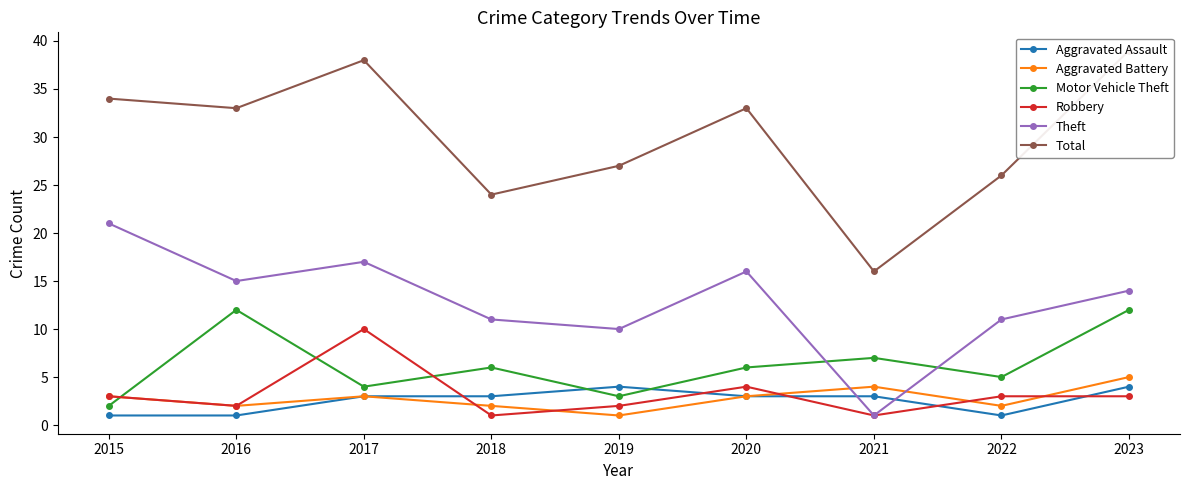

Reading left to right, what are all the values shown in this chart?

Aggravated Assault: 1	1	3	3	4	3	3	1	4
Aggravated Battery: 3	2	3	2	1	3	4	2	5
Motor Vehicle Theft: 2	12	4	6	3	6	7	5	12
Robbery: 3	2	10	1	2	4	1	3	3
Theft: 21	15	17	11	10	16	1	11	14
Total: 34	33	38	24	27	33	16	26	39